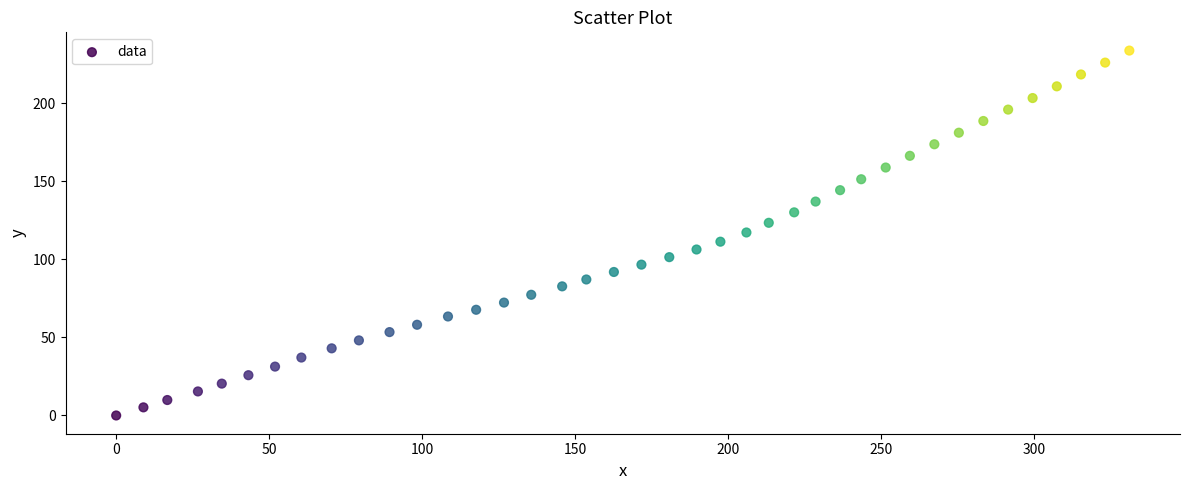

What is the range of X values (max minus min)?

331.0